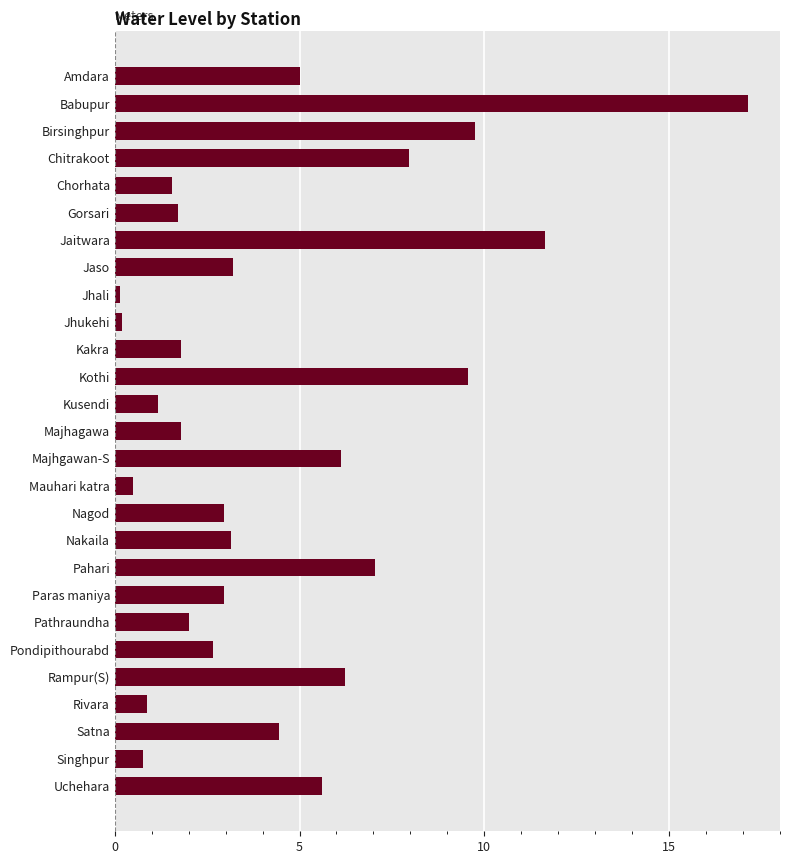

Read the value at Rampur(S).

6.2